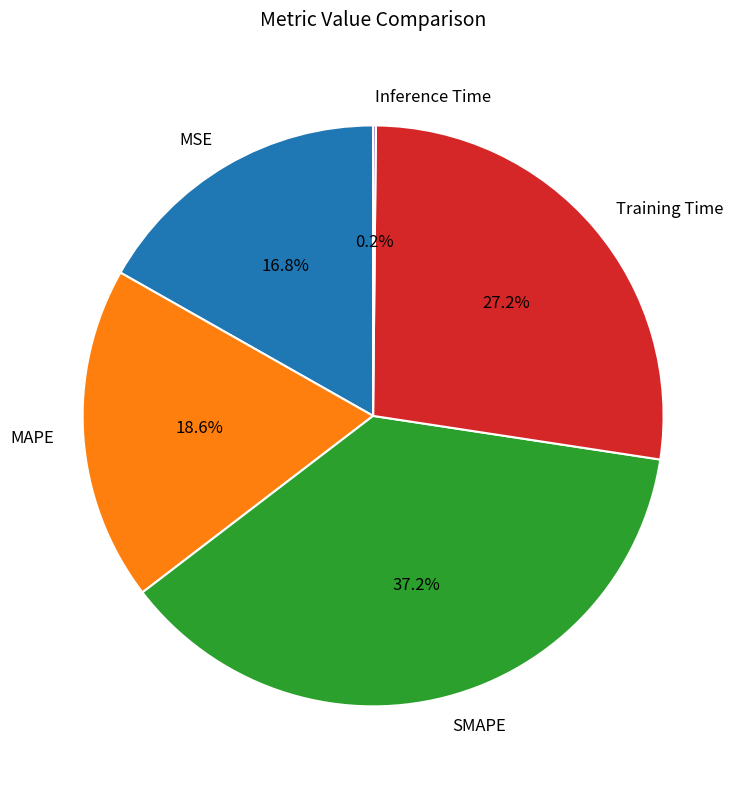

Which has a higher value, MSE or SMAPE?

SMAPE